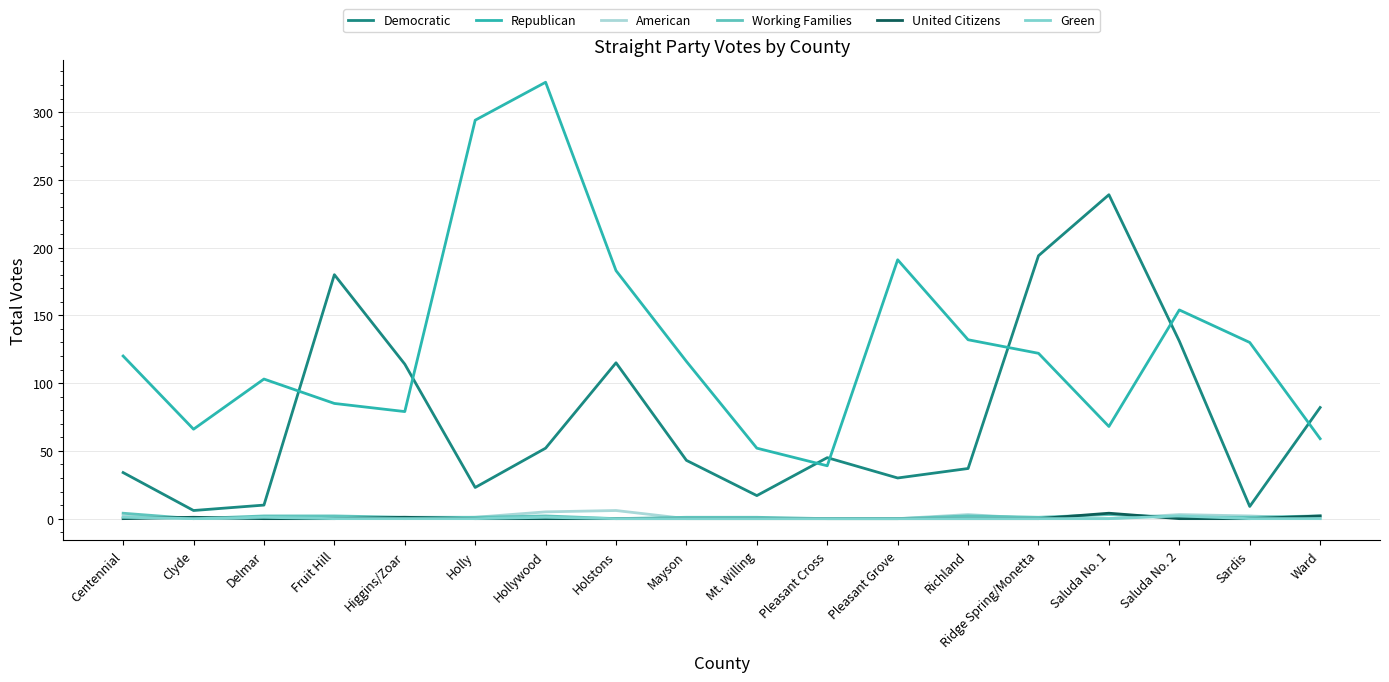

At which category is the sum across all series the highest?

Hollywood